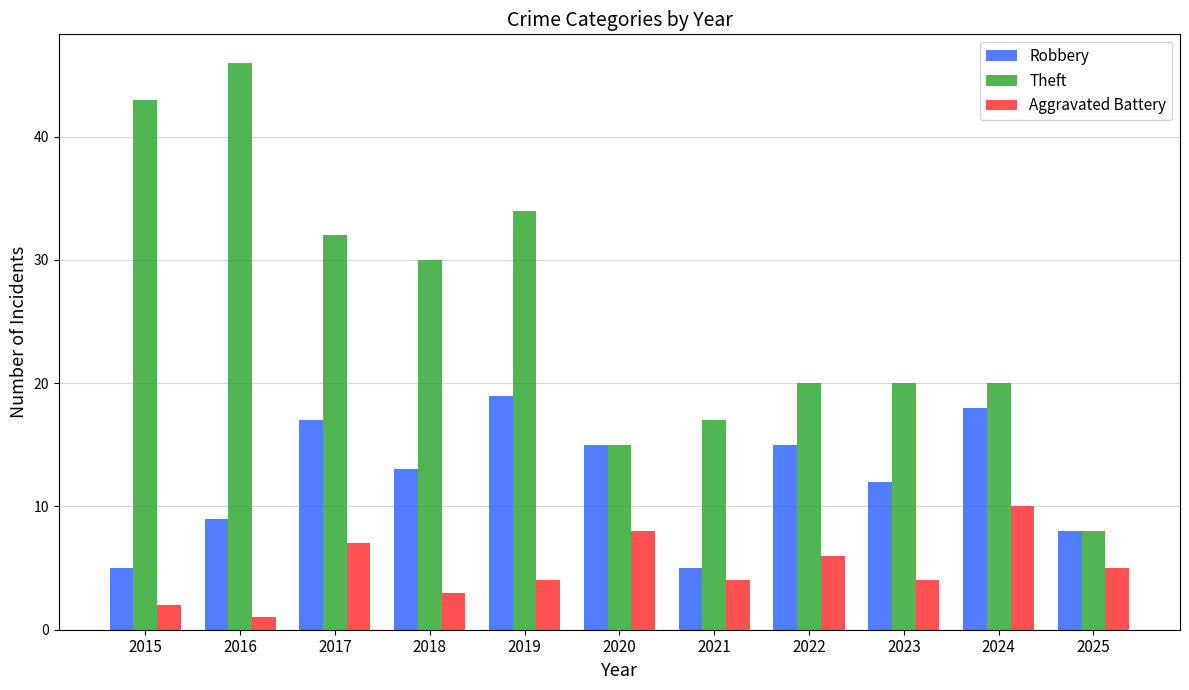

What is the spread (max minus min) of values at 2022?

14